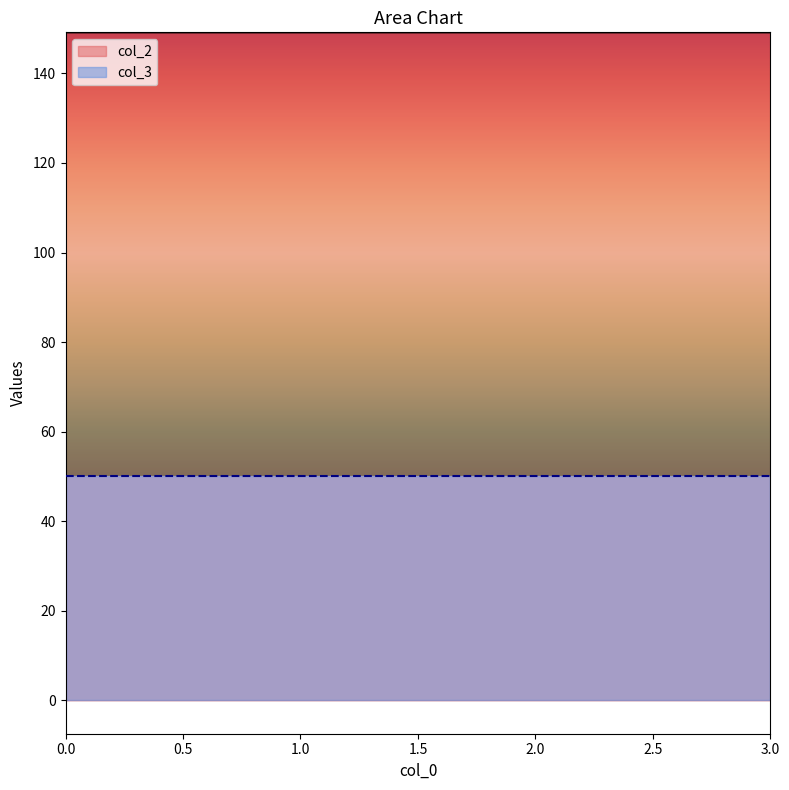

Approximately how many times larger is the value at 3 compared to 0?

1.0